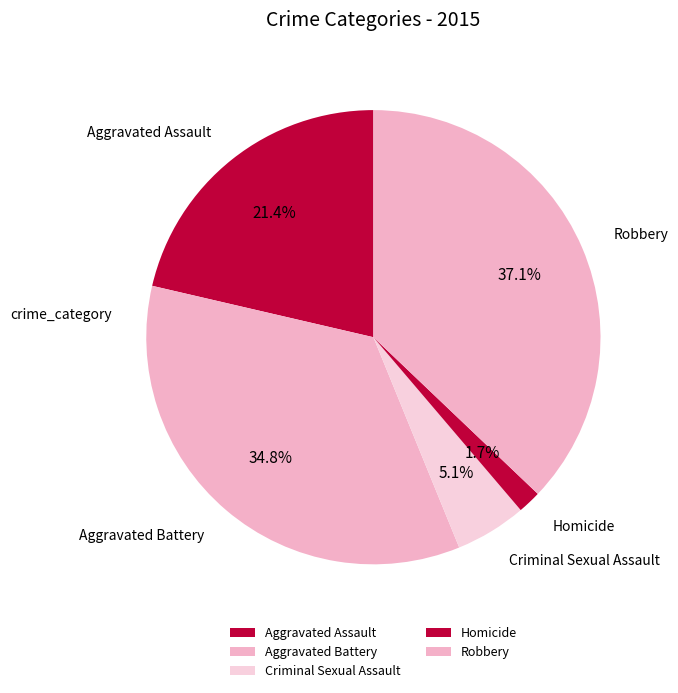

How many slices are in this pie chart?

5